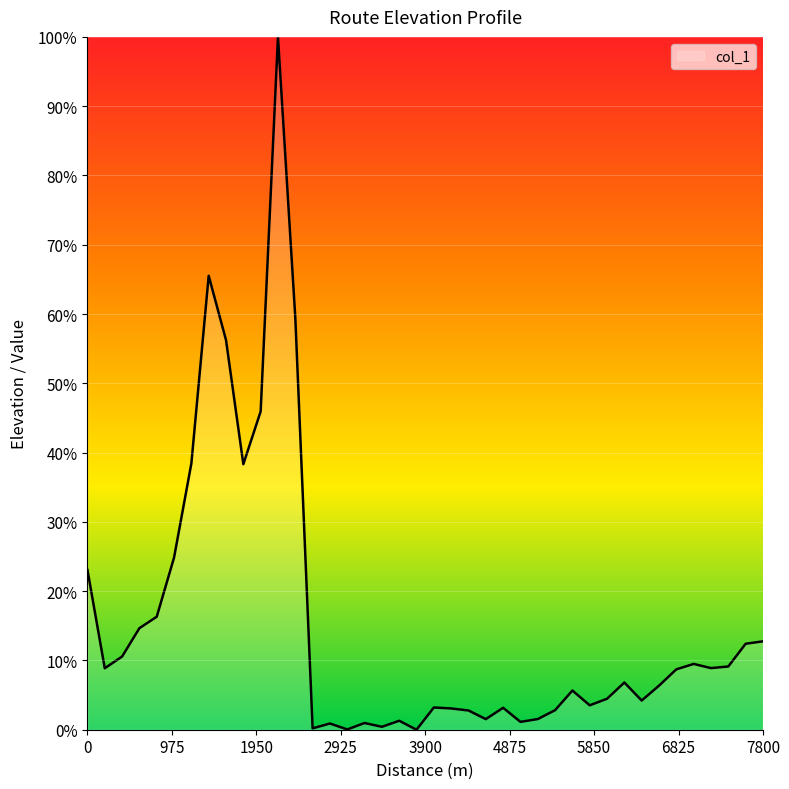

At which category does the chart reach its peak across all series?

2200